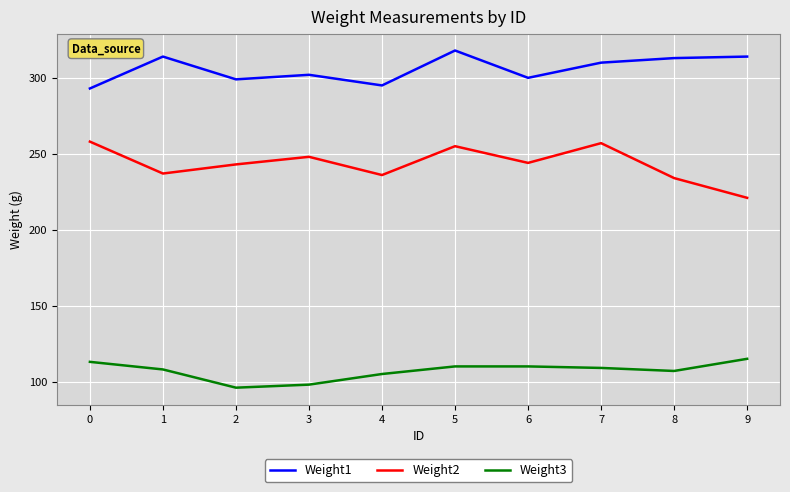

What is the difference between the highest and lowest values at 3?

204